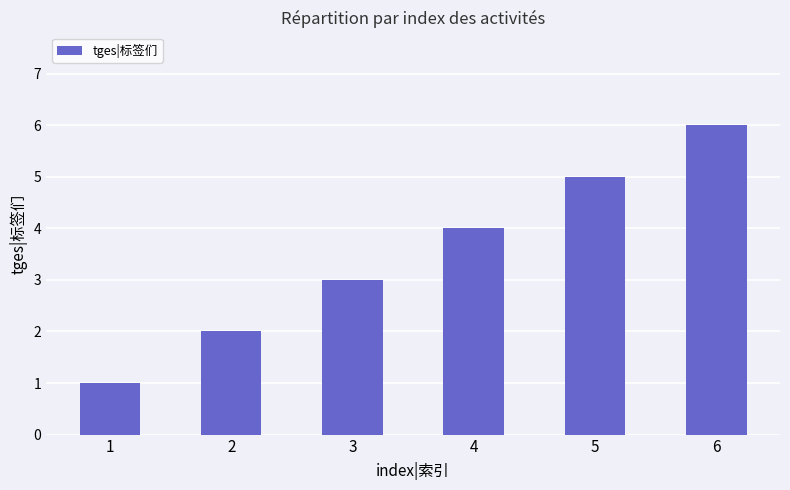

Which label corresponds to the largest value in the chart?

6